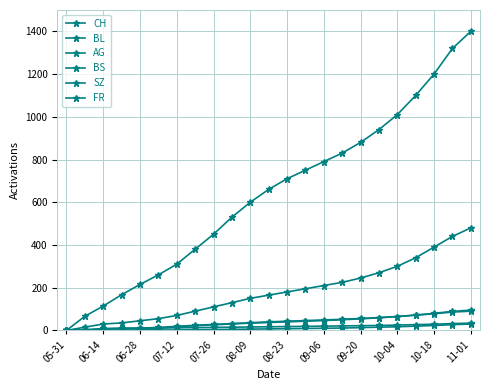

Which series has the largest total across all categories?

CH